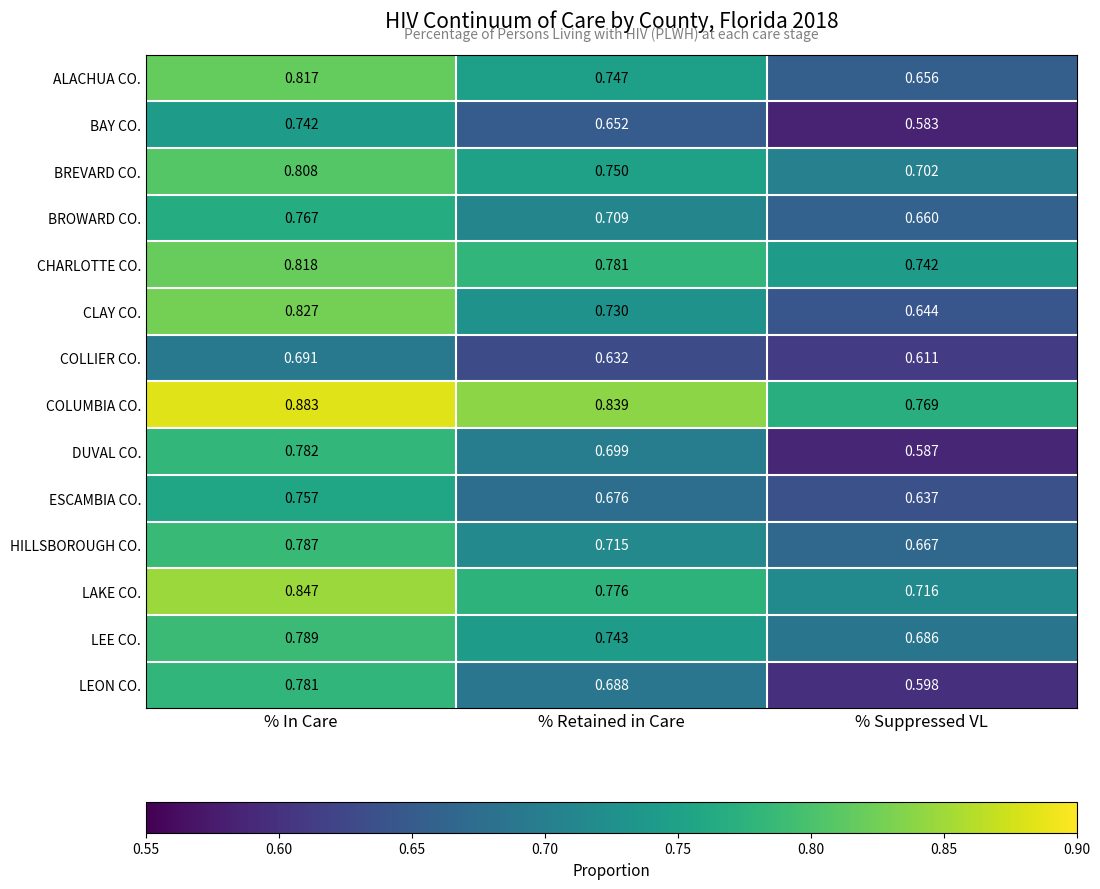

At which category does the chart reach its minimum across all series?

% Suppressed VL